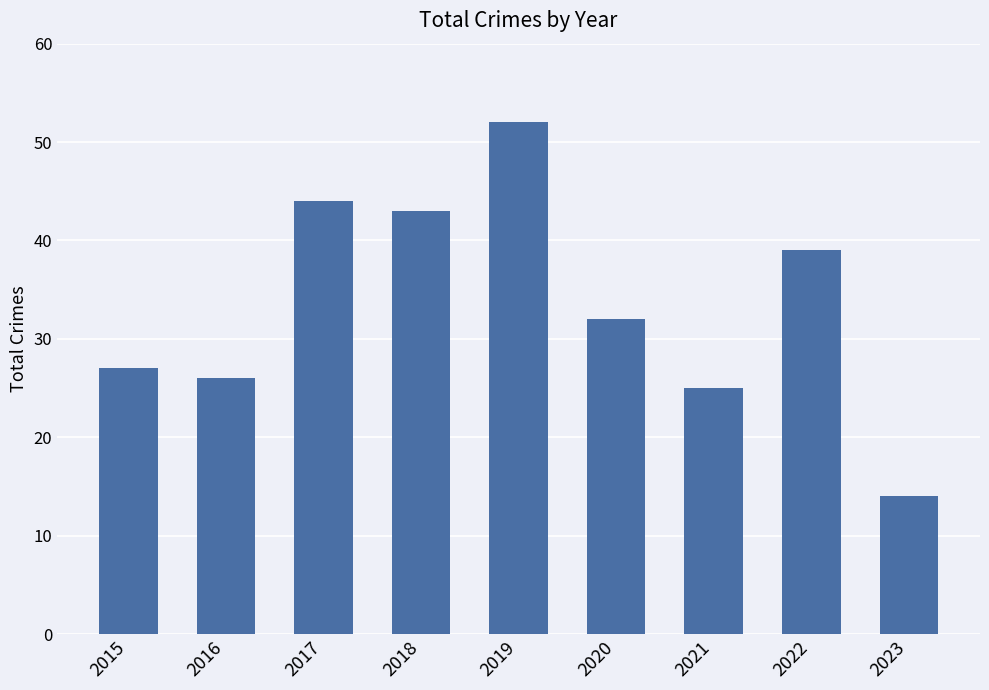

Which has a higher value, 2021 or 2017?

2017